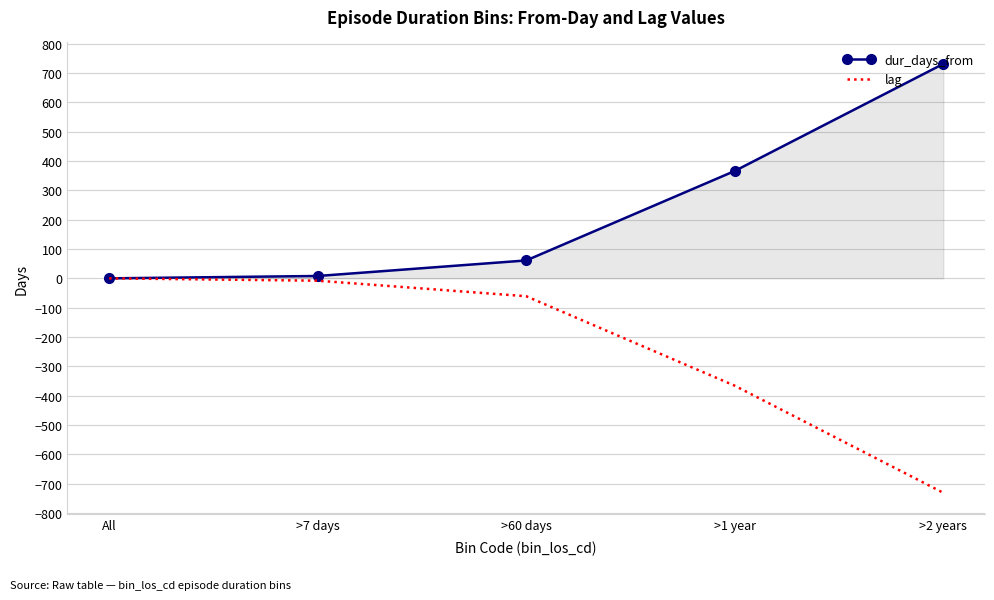

What is the sum of all dur_days_from values?

1166